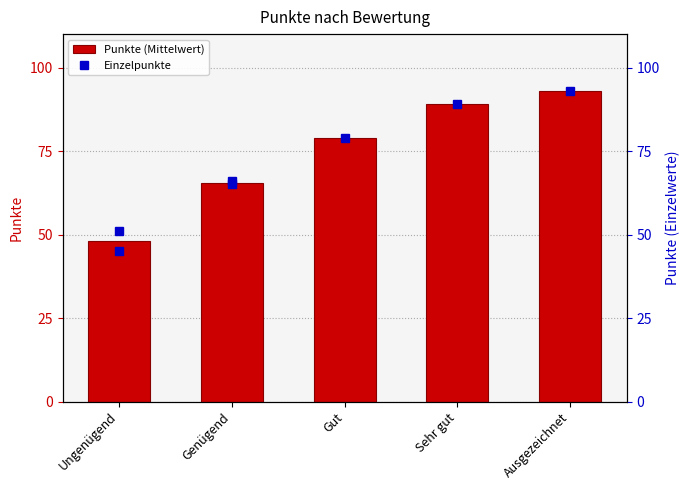

Is it true that the value at Ausgezeichnet is 29.5?

False